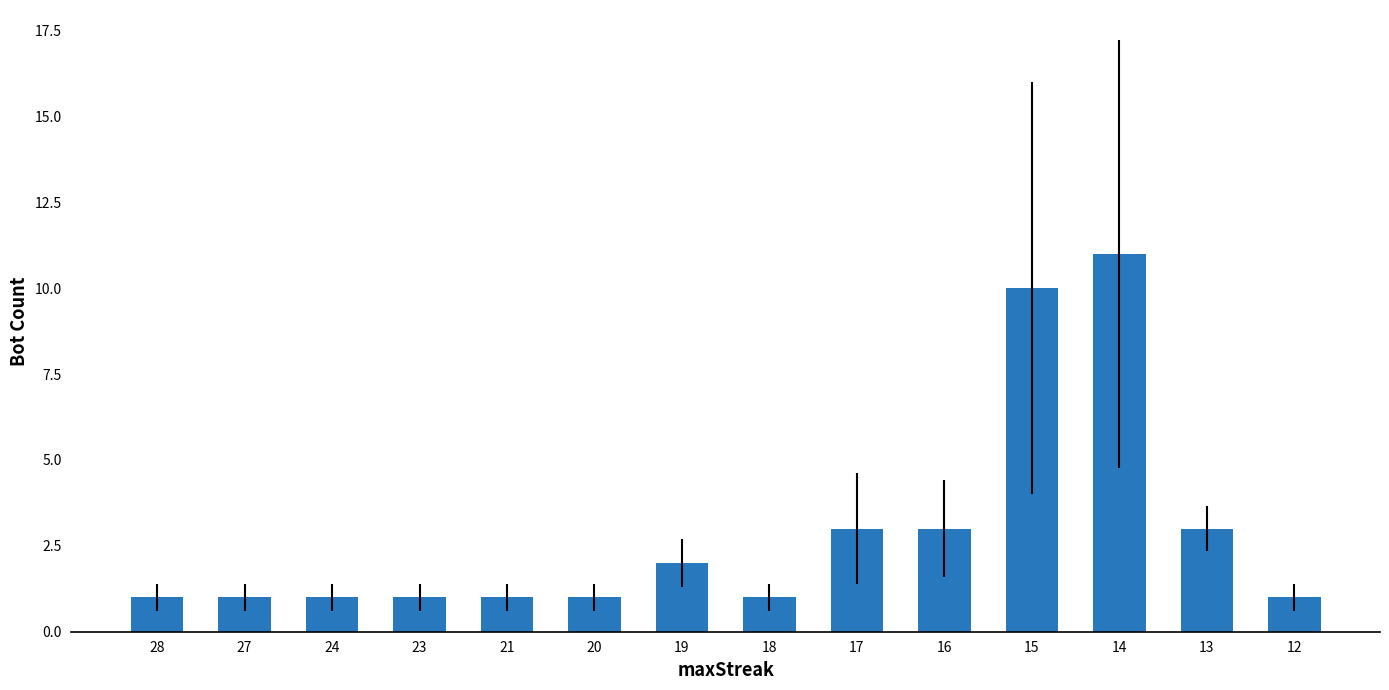

Reading left to right, extract all data points from this chart.

28=1	27=1	24=1	23=1	21=1	20=1	19=2	18=1	17=3	16=3	15=10	14=11	13=3	12=1